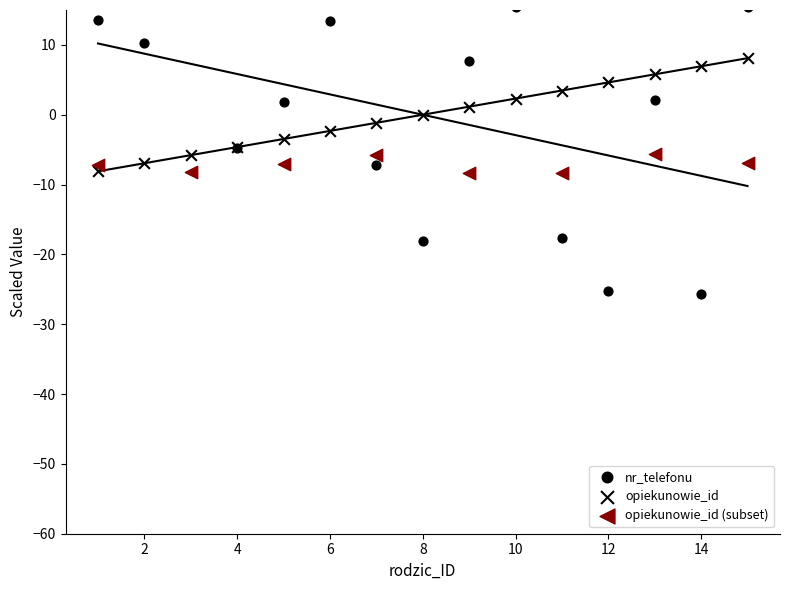

At how many categories does at least one series exceed -22?

15